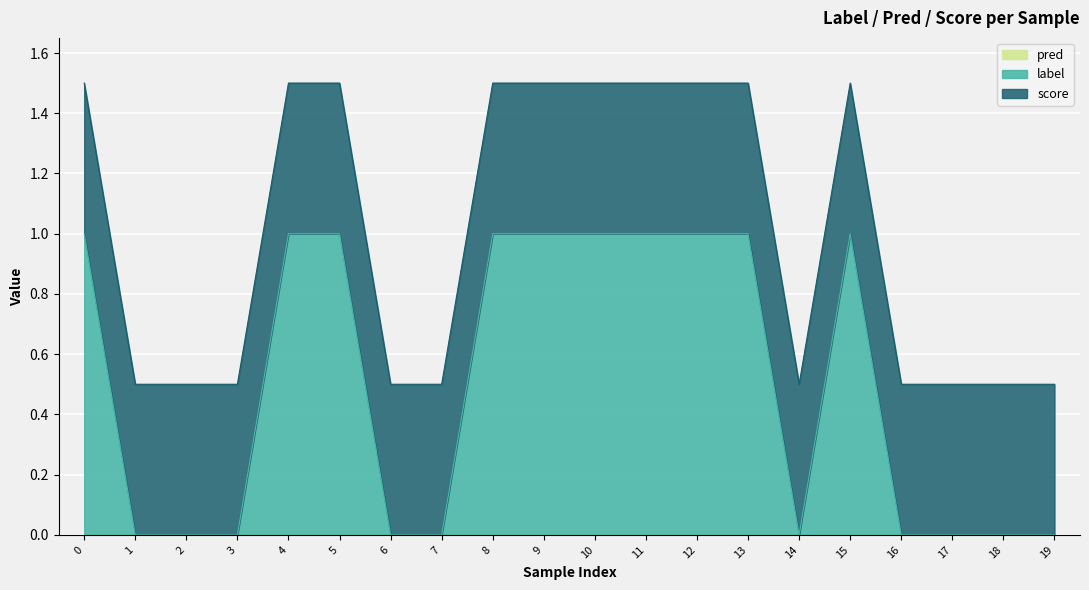

True or false: pred has more than 0 points higher than both neighbors.

False